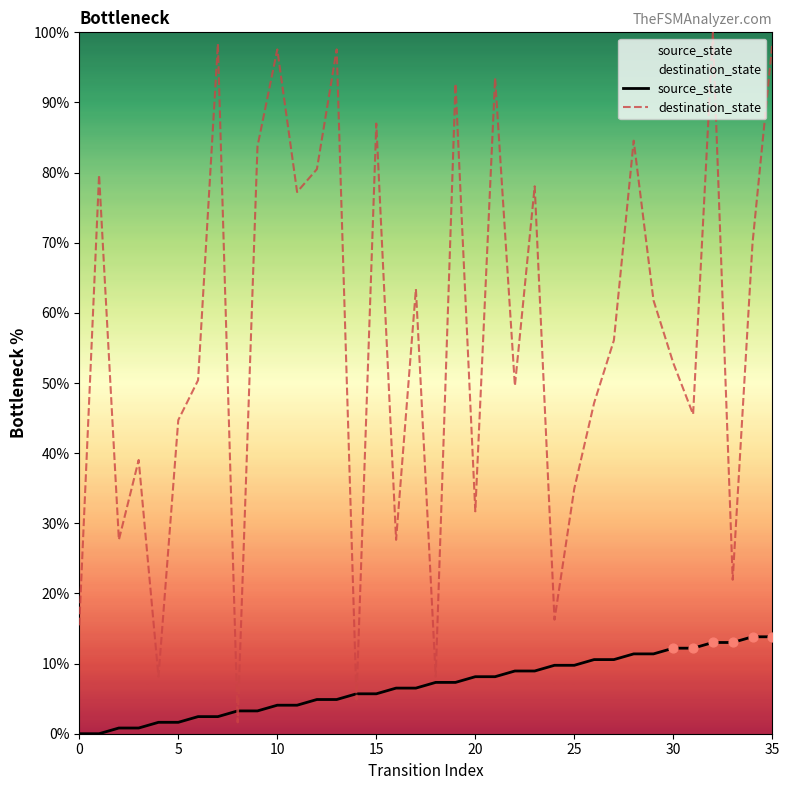

At which category is the sum across all series the highest?

32